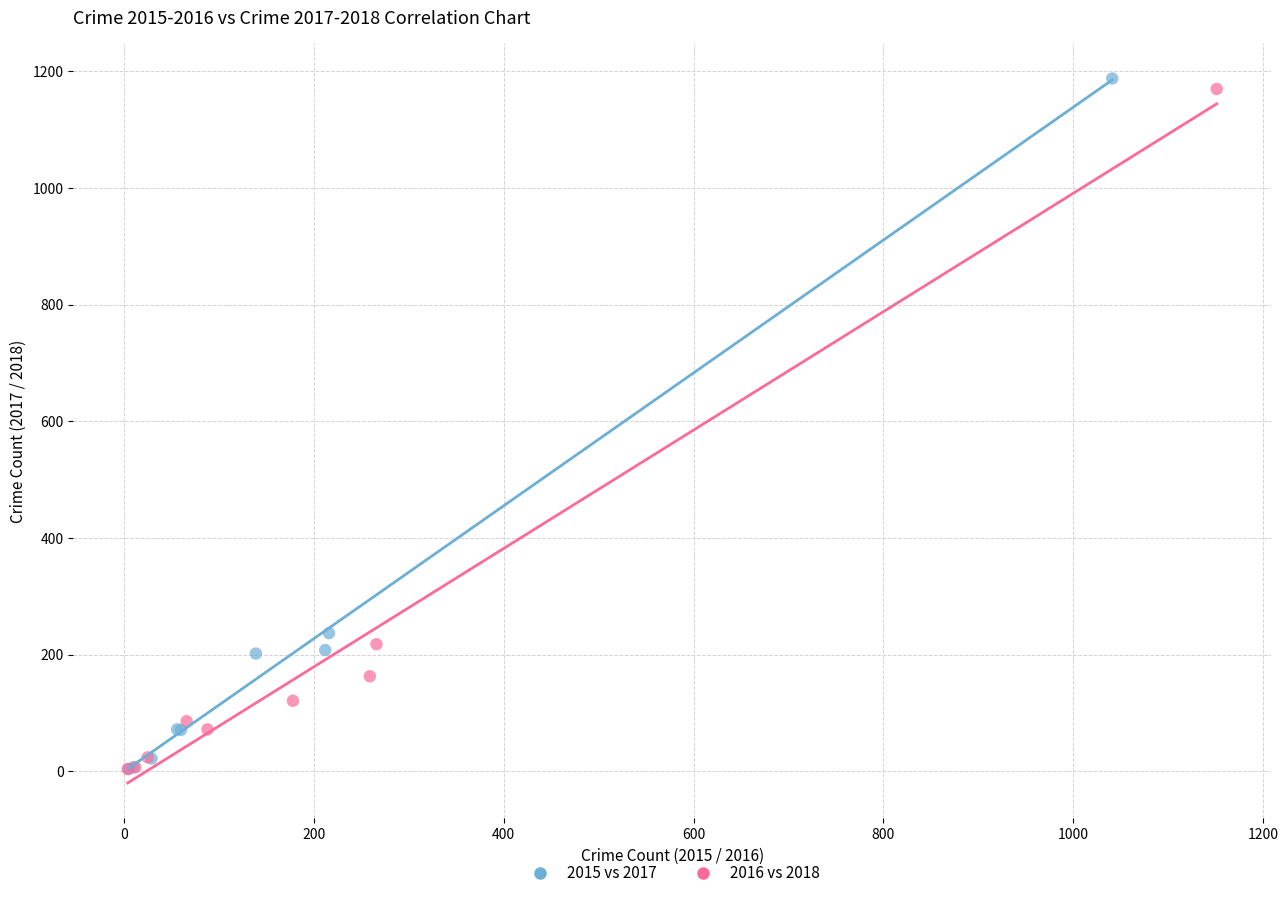

Which series has the largest Y range (max minus min)?

2015 vs 2017